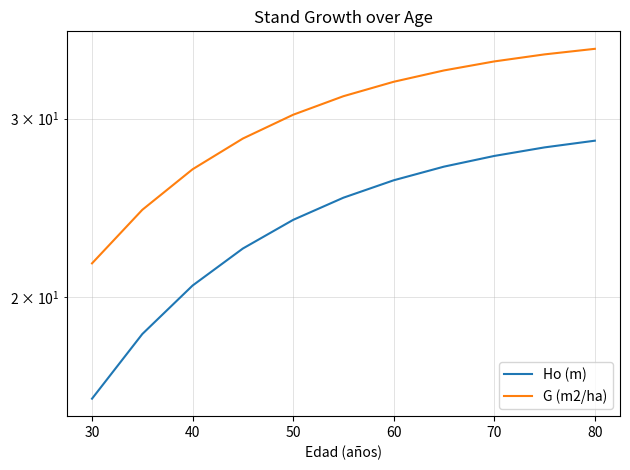

True or false: Ho (m) and G (m2/ha) intersect in this chart.

False